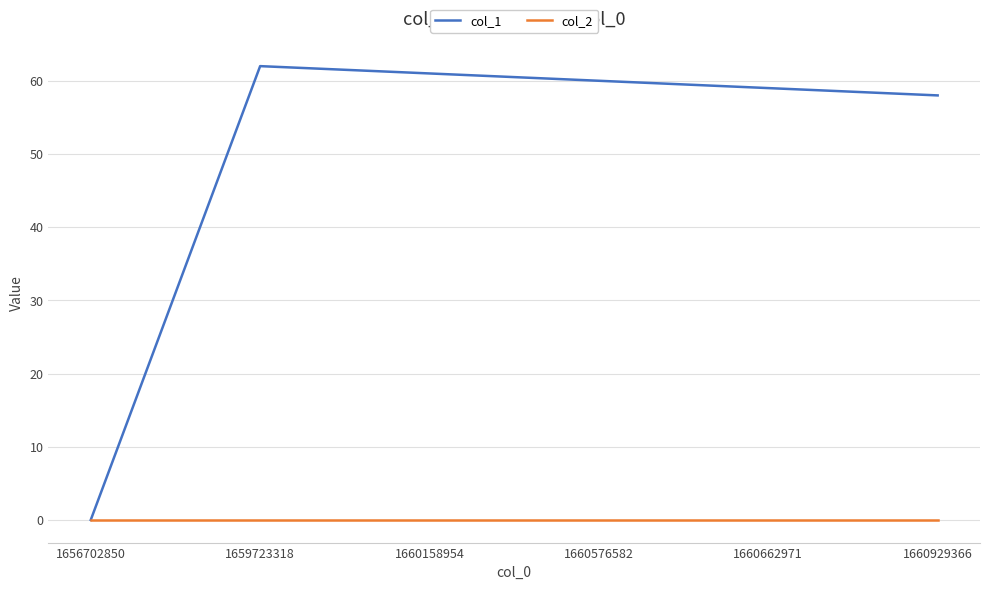

At 1660576582, list the series in order from smallest to largest.

col_2, col_1